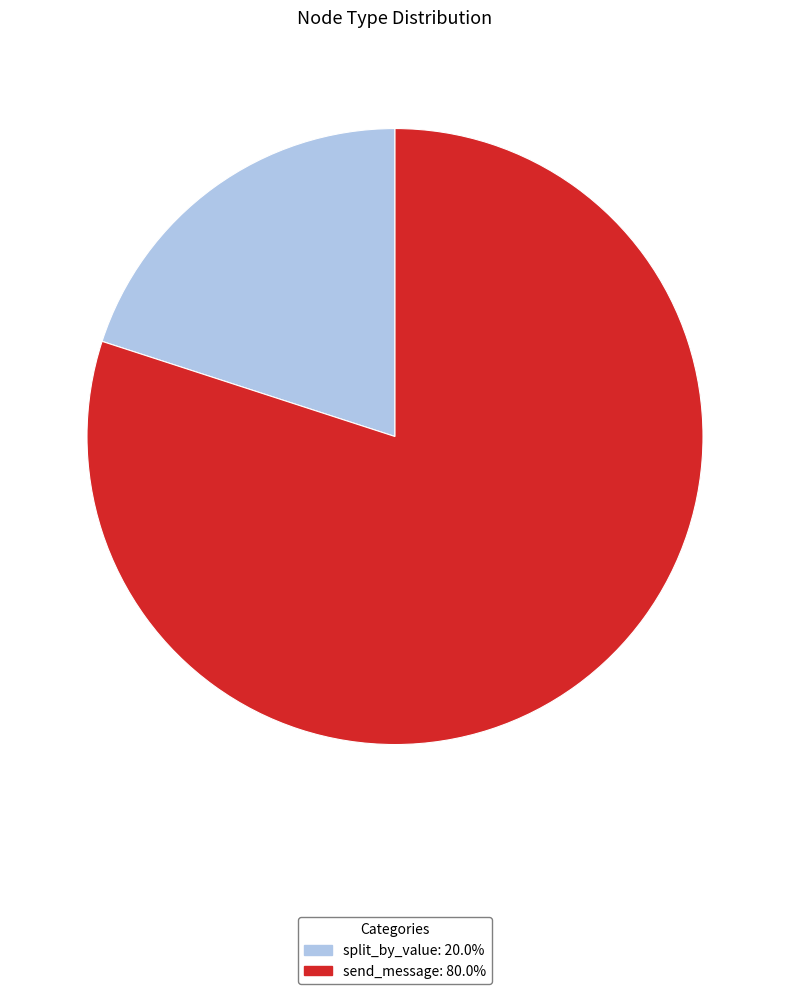

Rank the categories by value from highest to lowest.

send_message, split_by_value